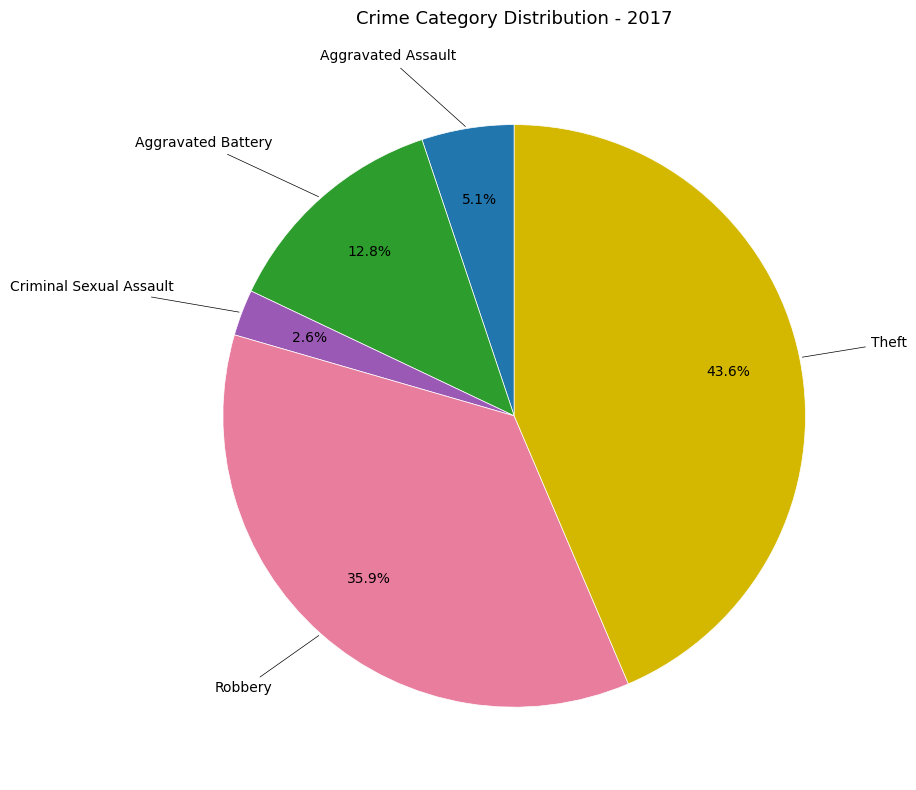

To the nearest percent, what is the average slice percentage?

20%